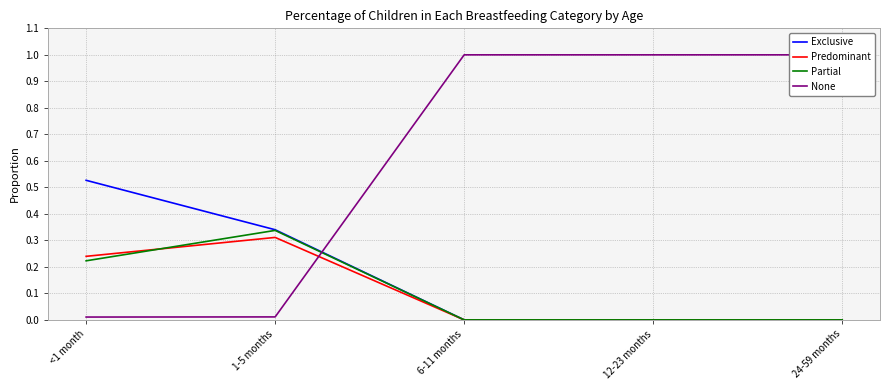

Which category has the highest value across all series?

6-11 months